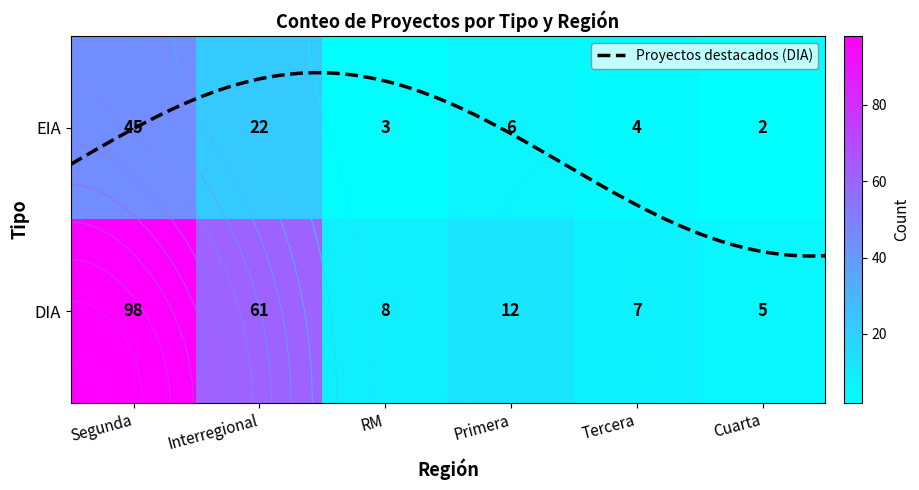

Which series has the widest spread of values?

DIA